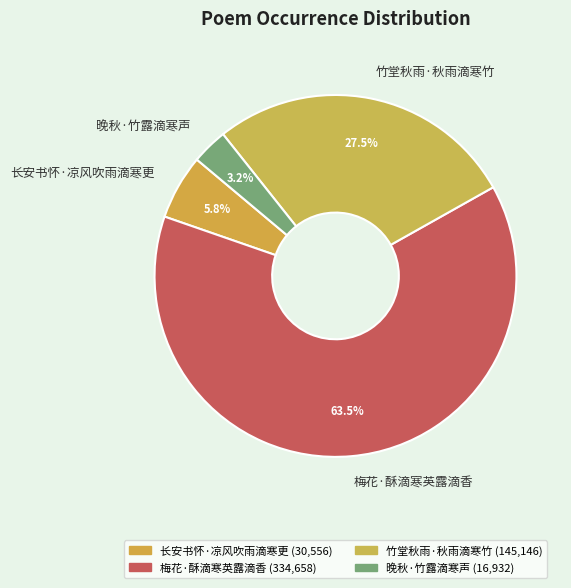

To the nearest percent, what is the combined percentage of 晚秋·竹露滴寒声 and 竹堂秋雨·秋雨滴寒竹?

31%